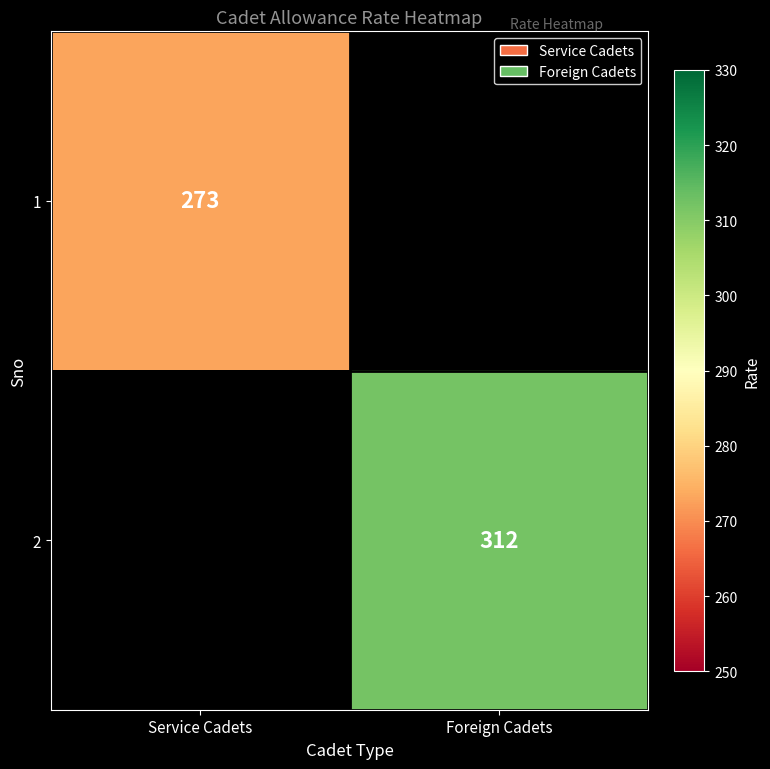

The value of 1 at Service Cadets is 273. True or false?

True